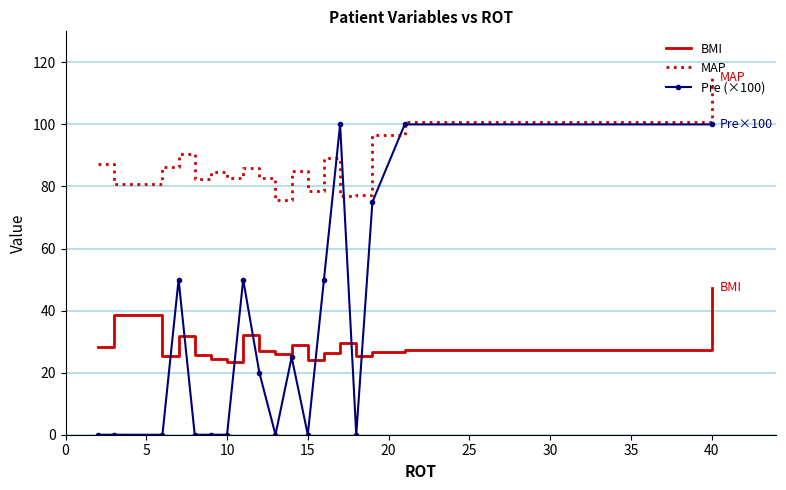

Which series has the largest range (max minus min)?

Pre (×100)